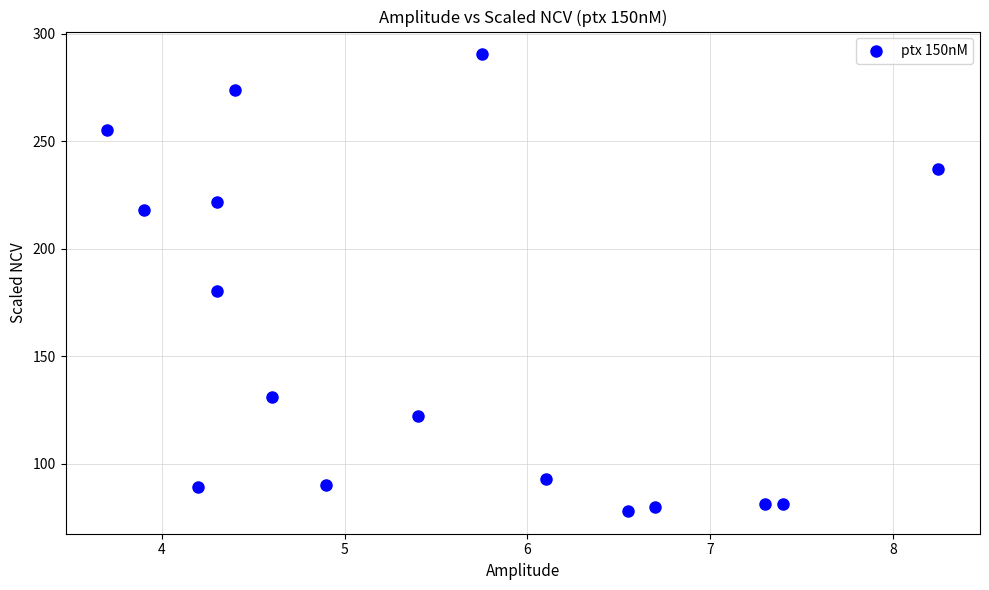

What Y value in the scatter plot is closest to 184?

180.5